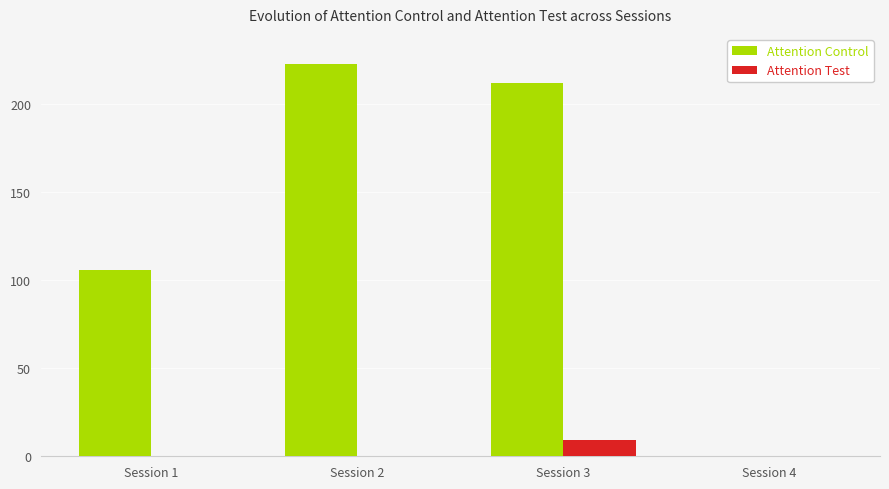

How many series are shown in this chart?

2